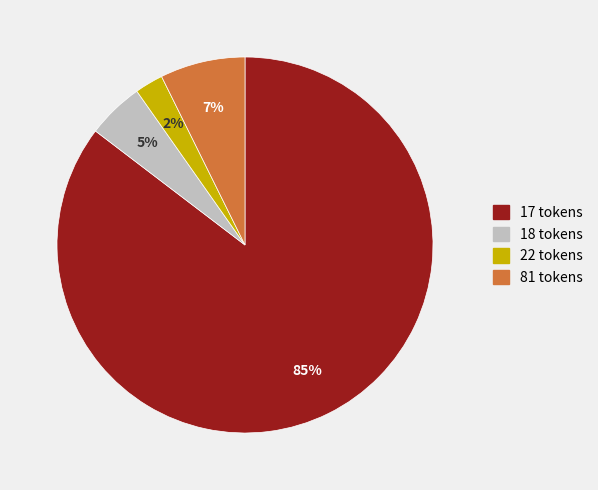

How many slices are in this pie chart?

4